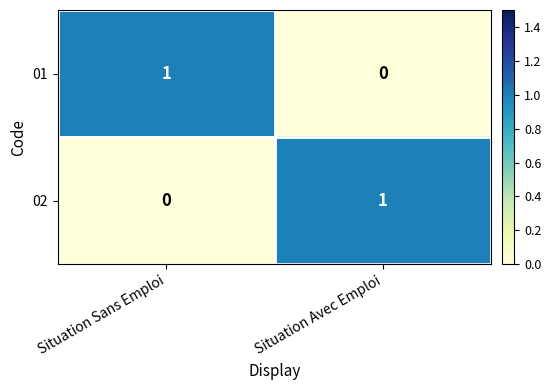

Rank the series at Situation Avec Emploi from lowest to highest value.

01, 02